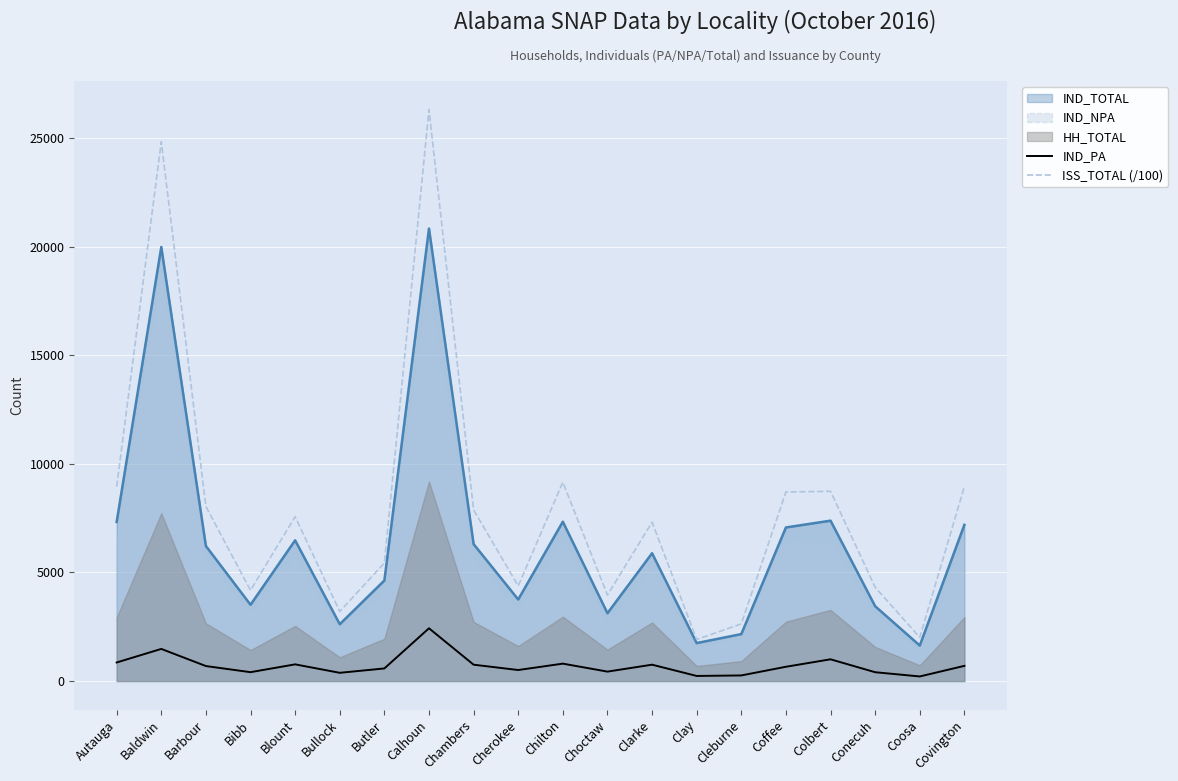

Where is IND_PA nearest to the value 1322?

Baldwin